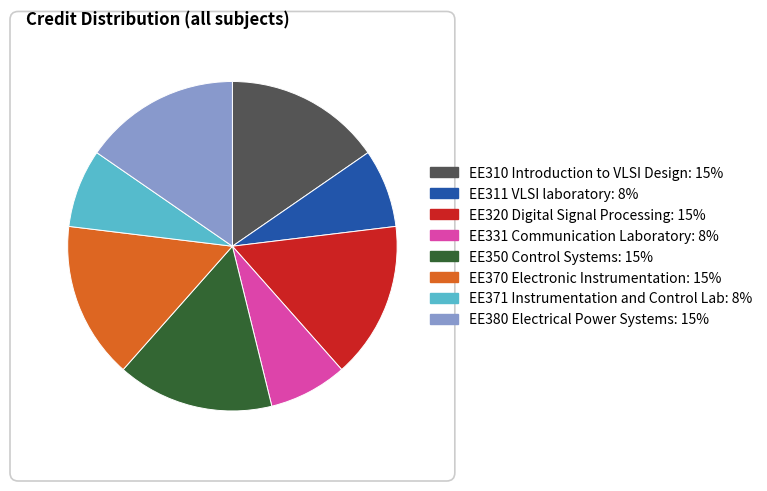

Is the sum of EE331 Communication Laboratory and EE350 Control Systems greater than half?

No